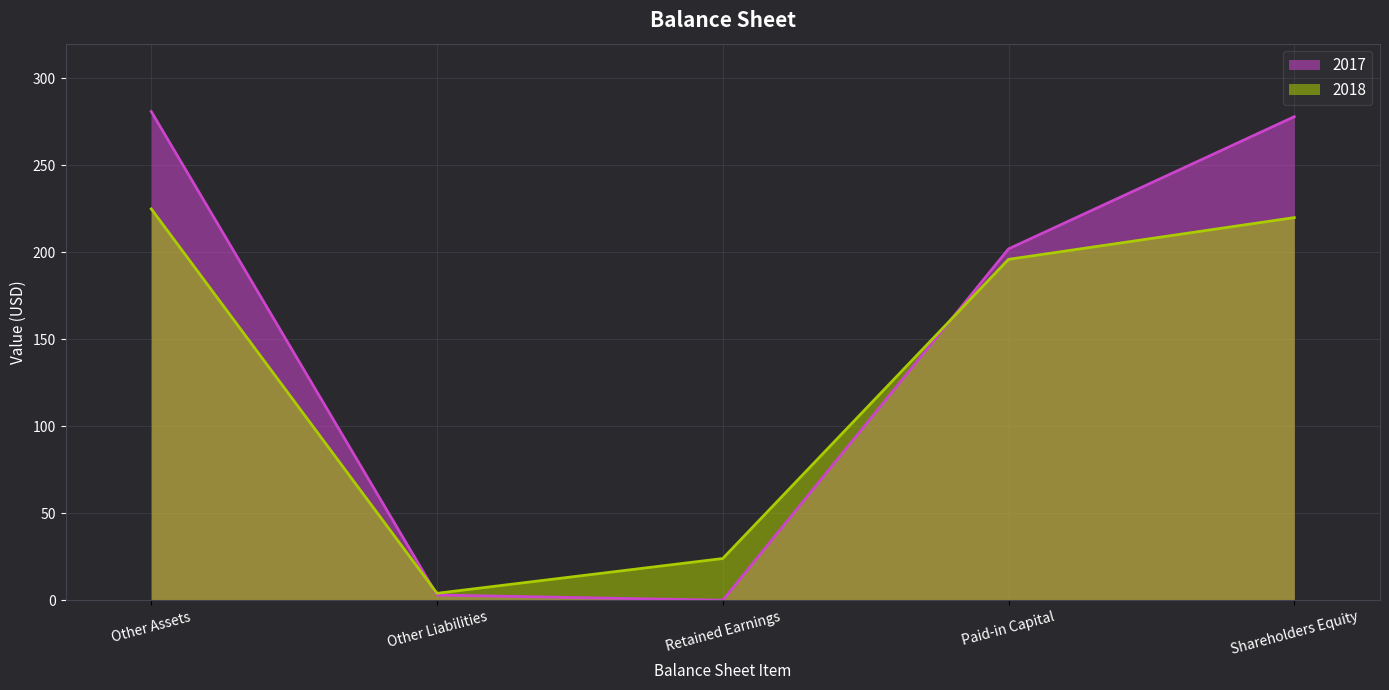

How many interior local valleys does the 2018 series have?

1